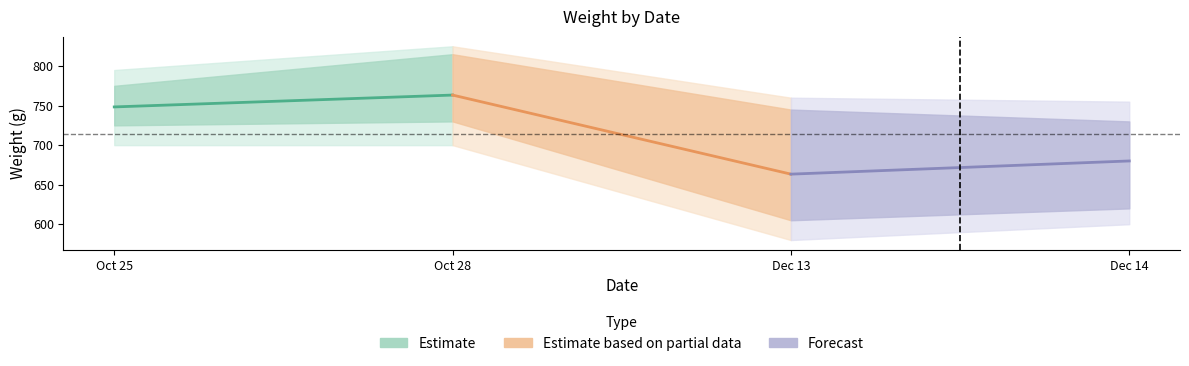

List the series in order of their overall mean, highest first.

Estimate, Estimate based on partial data, Forecast